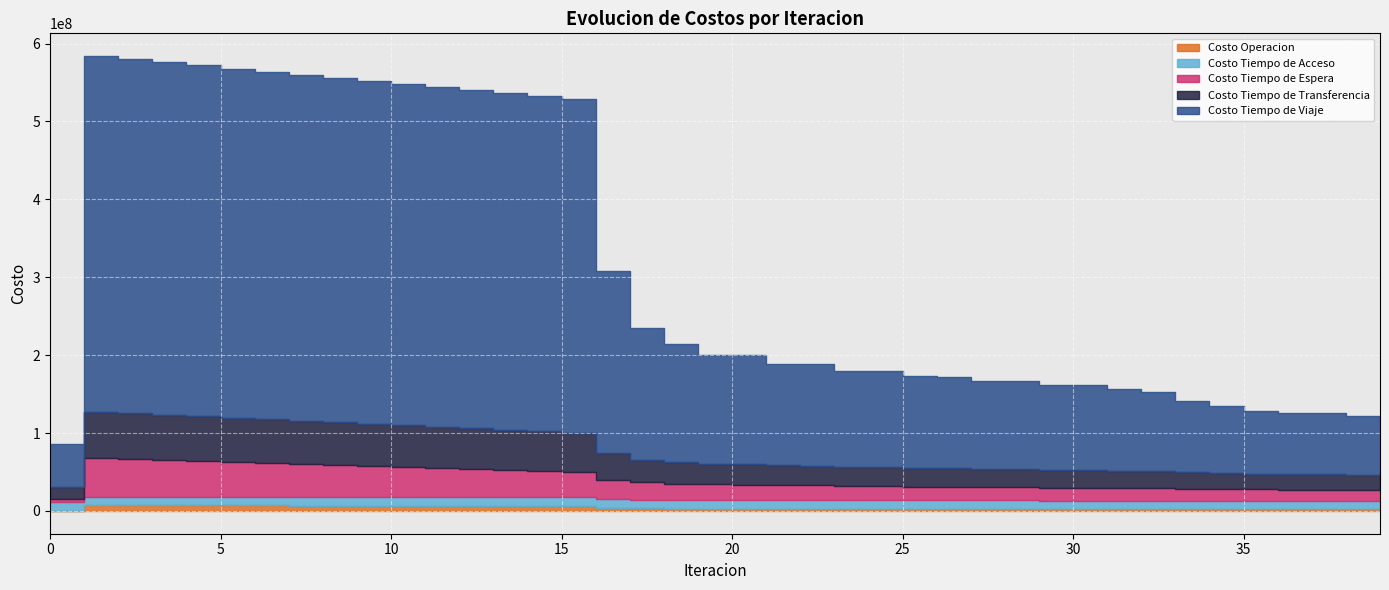

Reading right to left, what are all the values shown in this chart?

Costo Operacion: 39=2009487.0	38=2047054.8	37=2094326.5	36=2093246.5	35=2111708.7	34=2175186.2	33=2249786.4	32=2377933.9	31=2433382.6	30=2475631.6	29=2476713.1	28=2526794.4	27=2527737.5	26=2588005.7	25=2588758.0	24=2662691.8	23=2663170.6	22=2755291.7	21=2755371.1	20=2874956.9	19=2874484.3	18=3035040.5	17=3259944.9	16=4154355.2	15=6834588.0	14=6858912.6	13=6883107.7	12=6907214.2	11=6931265.6	10=6952338.4	9=6973417.6	8=6994495.4	7=7015563.8	6=7036614.6	5=7057638.8	4=7078626.3	3=7099564.9	2=7120440.5	1=7141235.1	0=0.0
Costo Tiempo de Acceso: 39=10967496.4	38=10967496.4	37=10967496.4	36=10967496.4	35=10967496.4	34=10967496.4	33=10967496.4	32=10967496.4	31=10967496.4	30=10967496.4	29=10967496.4	28=10967496.4	27=10967496.4	26=10967496.4	25=10967496.4	24=10967496.4	23=10967496.4	22=10967496.4	21=10967496.4	20=10967496.4	19=10967496.4	18=10967496.4	17=10967496.4	16=10967496.4	15=10967496.4	14=10967496.4	13=10967496.4	12=10967496.4	11=10967496.4	10=10967496.4	9=10967496.4	8=10967496.4	7=10967496.4	6=10967496.4	5=10967496.4	4=10967496.4	3=10967496.4	2=10967496.4	1=10967496.4	0=10967496.4
Costo Tiempo de Espera: 39=13629977.8	38=13918579.0	37=14067544.4	36=14181314.8	35=14512808.4	34=14860407.4	33=15246887.1	32=16176099.8	31=16003009.1	30=16281139.9	29=16509523.5	28=16845854.6	27=17075736.0	26=17480882.6	25=17712110.9	24=18200979.1	23=18433353.3	22=19029751.1	21=19263420.2	20=20001751.6	19=20236183.8	18=21185968.0	17=22382808.1	16=25073069.4	15=32618763.2	14=33908606.5	13=35194382.4	12=36477370.7	11=37758616.4	10=38995993.4	9=40233272.6	8=41470589.5	7=42708080.7	6=43945889.5	5=45184172.2	4=46423105.8	3=47662898.5	2=48903803.4	1=50146138.9	0=5014613.9
Costo Tiempo de Transferencia: 39=19368526.5	38=19682425.7	37=19976423.8	36=20028443.2	35=20277270.0	34=20740213.8	33=21272938.4	32=22290343.4	31=22457899.8	30=22785520.9	29=22901437.5	28=23292320.9	27=23408036.1	26=23877679.1	25=23992761.2	24=24563699.1	23=24677537.9	22=25368838.4	21=25480069.2	20=26358885.2	19=26467065.5	18=27624818.4	17=29181257.1	16=34441581.7	15=49999099.4	14=50636067.8	13=51278029.5	12=51923418.4	11=52570954.8	10=53238867.3	9=53907110.4	8=54575262.1	7=55242896.8	6=55909567.2	5=56574784.7	4=57237995.0	3=57898545.9	2=58555644.7	1=59208294.6	0=14628211.3
Costo Tiempo de Viaje: 39=72321188.4	38=75348415.2	37=78982223.5	36=79035071.6	35=80760680.5	34=85731791.3	33=91535072.4	32=101490593.6	31=105326531.4	30=108578995.3	29=108818886.8	28=112651655.7	27=112880398.8	26=117473784.1	25=117690216.9	24=123306793.5	23=123510477.7	22=130499479.0	21=130689005.5	20=139711693.5	19=139874849.6	18=151924997.8	17=168655611.2	16=233715370.9	15=427797653.5	14=429807374.0	13=431933425.8	12=434135090.0	11=436382529.2	10=438299623.0	9=440216658.0	8=442159355.1	7=444154911.1	6=446173436.7	5=448184870.2	4=450197734.3	3=452236156.6	2=454332874.3	1=456481764.8	0=55043774.5